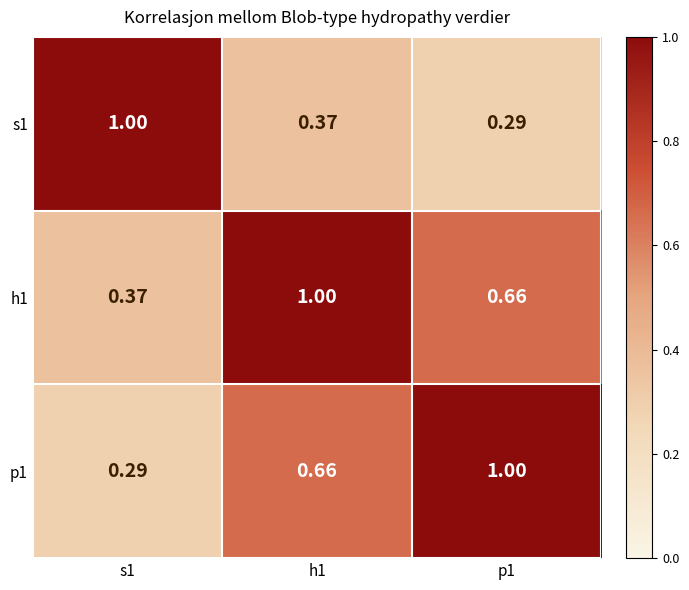

Reading left to right, extract all data points from this chart.

s1: s1=1.0	h1=0.4	p1=0.3
h1: s1=0.4	h1=1.0	p1=0.7
p1: s1=0.3	h1=0.7	p1=1.0